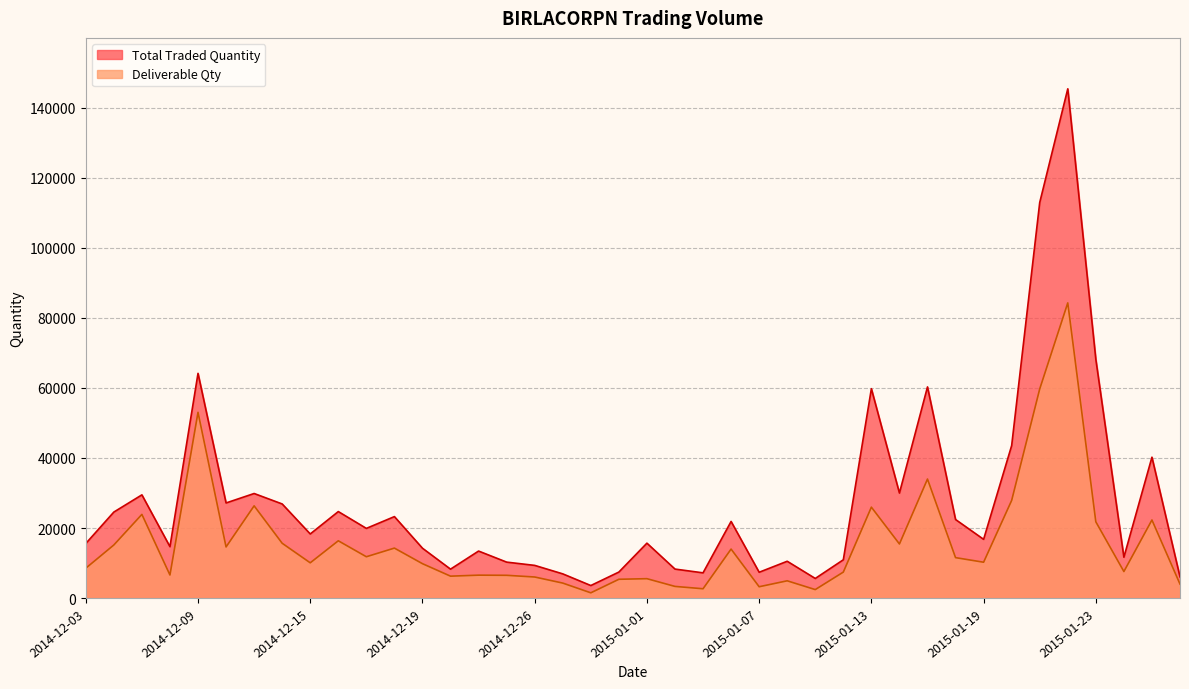

What is the sum of all Deliverable Qty values?

631337